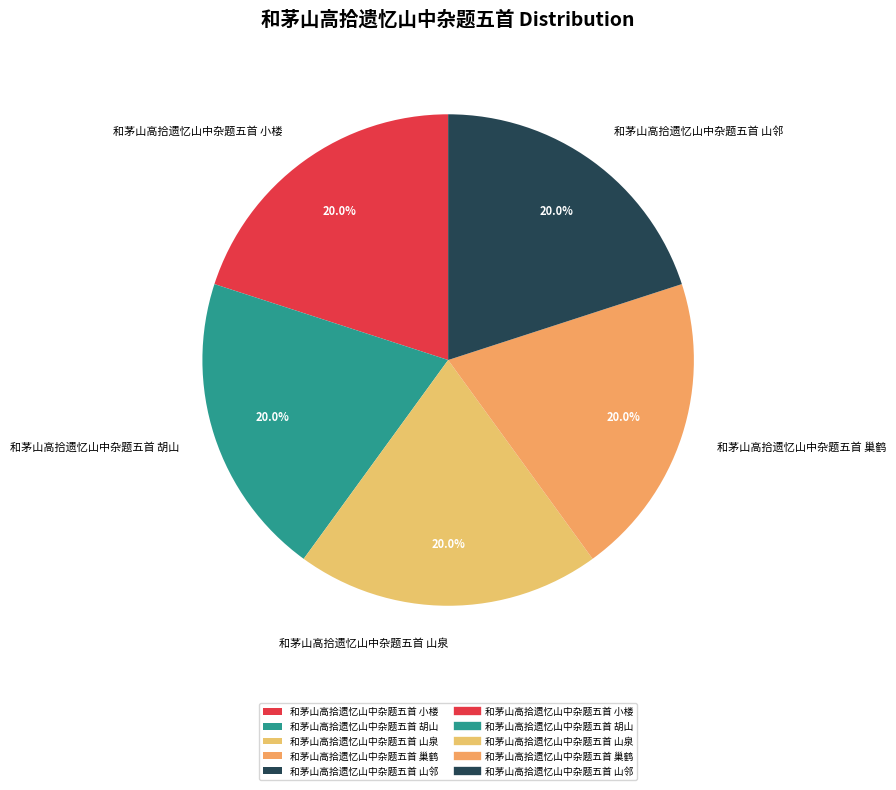

To the nearest percent, what portion does 和茅山高拾遗忆山中杂题五首 山邻 represent?

20%